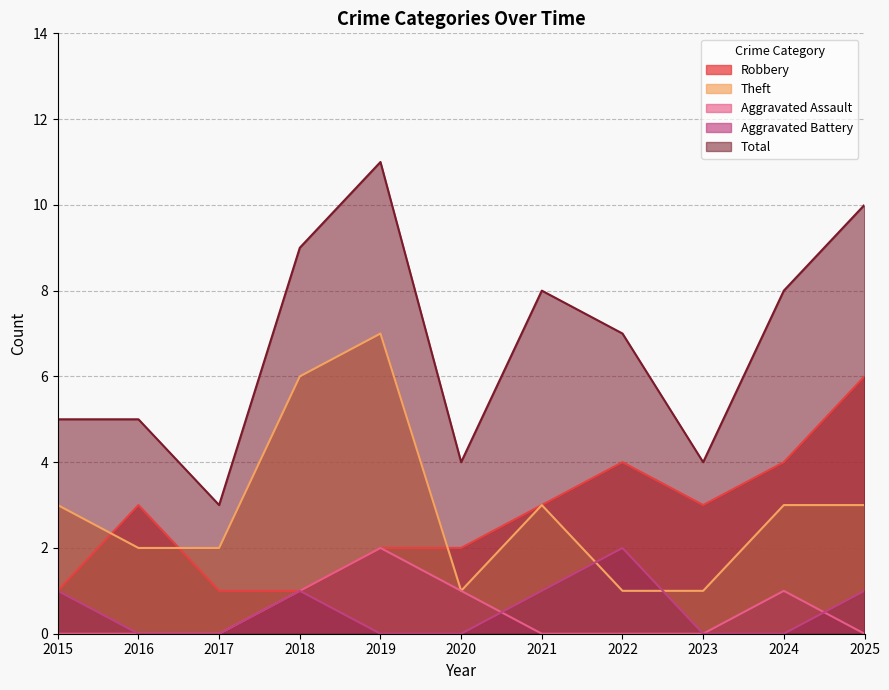

Rank the categories by Total value from highest to lowest.

2019, 2025, 2018, 2021, 2024, 2022, 2015, 2016, 2020, 2023, 2017